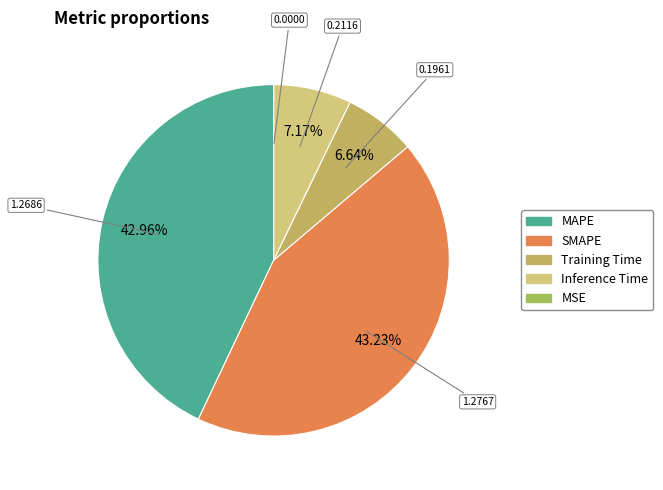

To the nearest percent, what is the average slice percentage?

20%